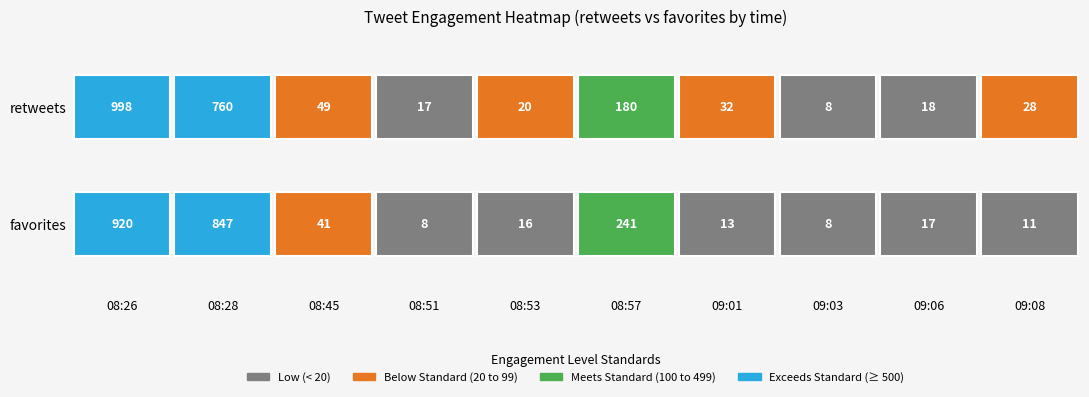

The 09:01 series shows 54 at 0. True or false?

False